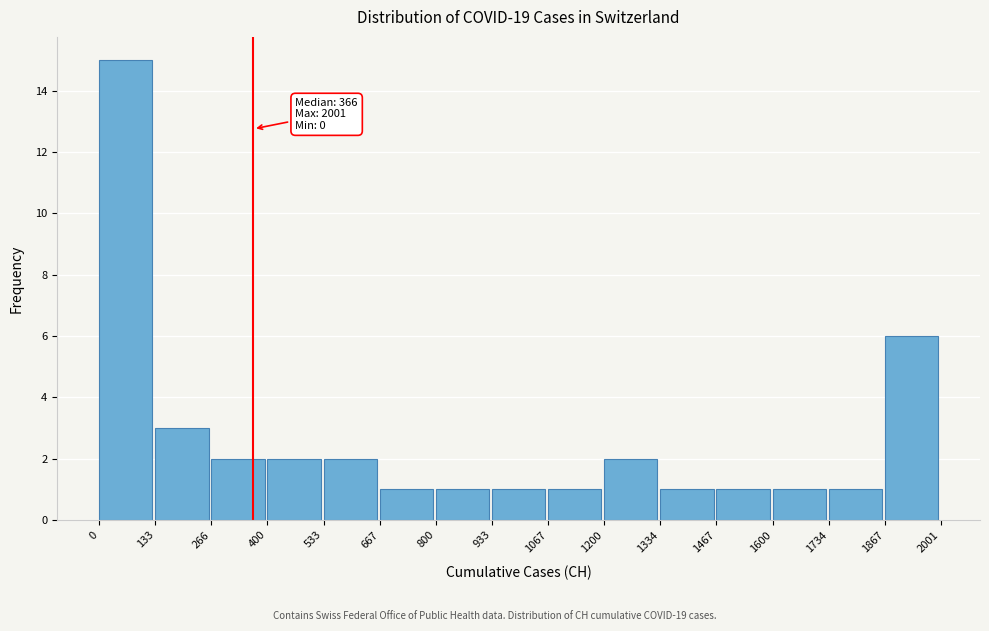

Over which range of the x-axis is the bar tallest?

0 to 133